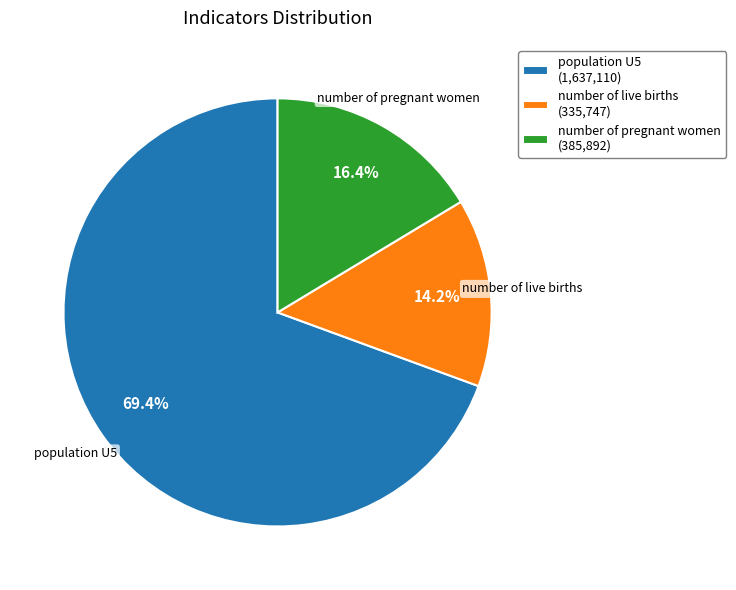

True or false: number of live births accounts for 14% of the total.

True